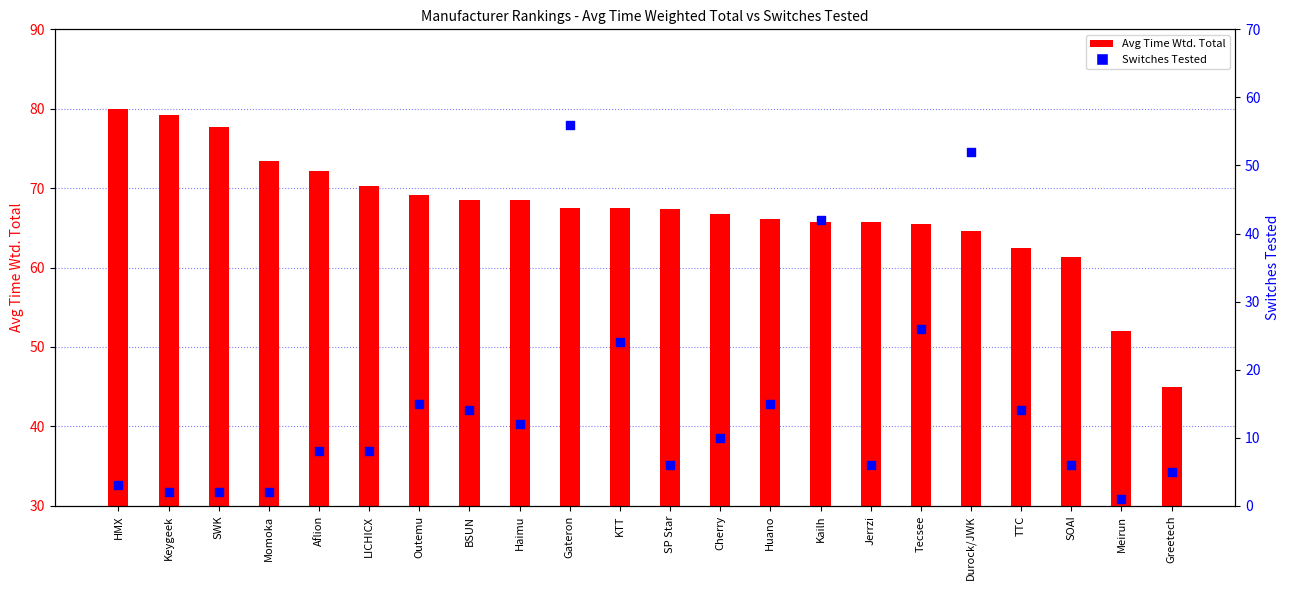

Which series has the widest spread of Y values?

Switches Tested